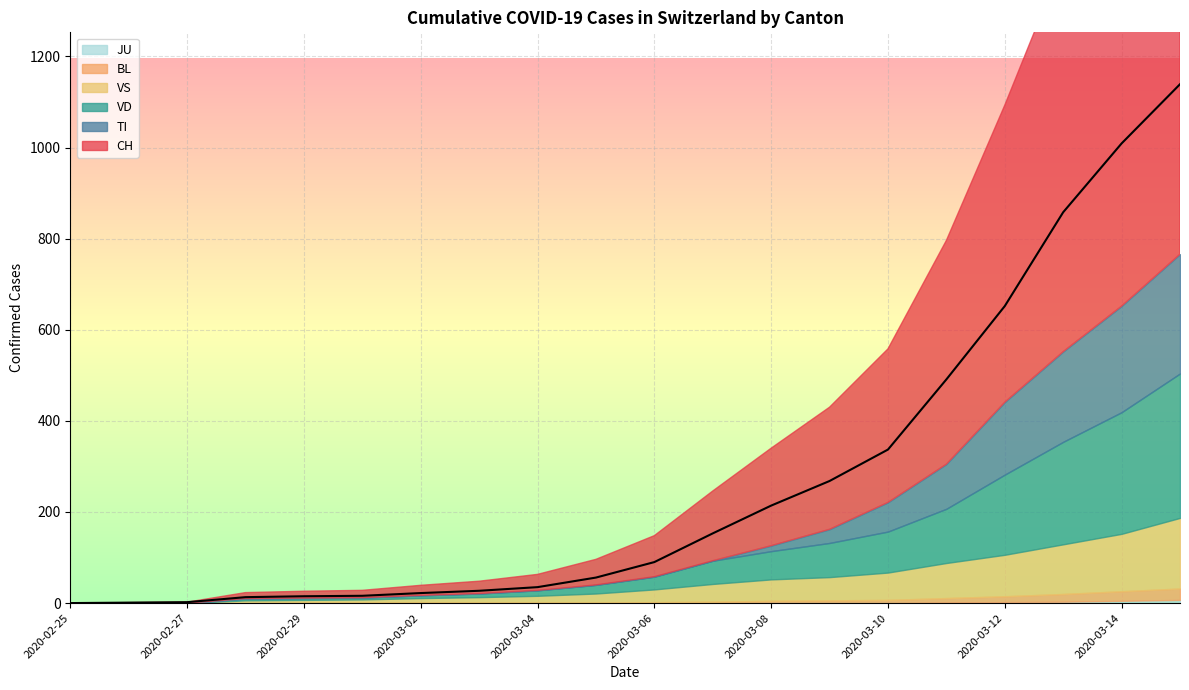

What is the greatest value displayed?

1139